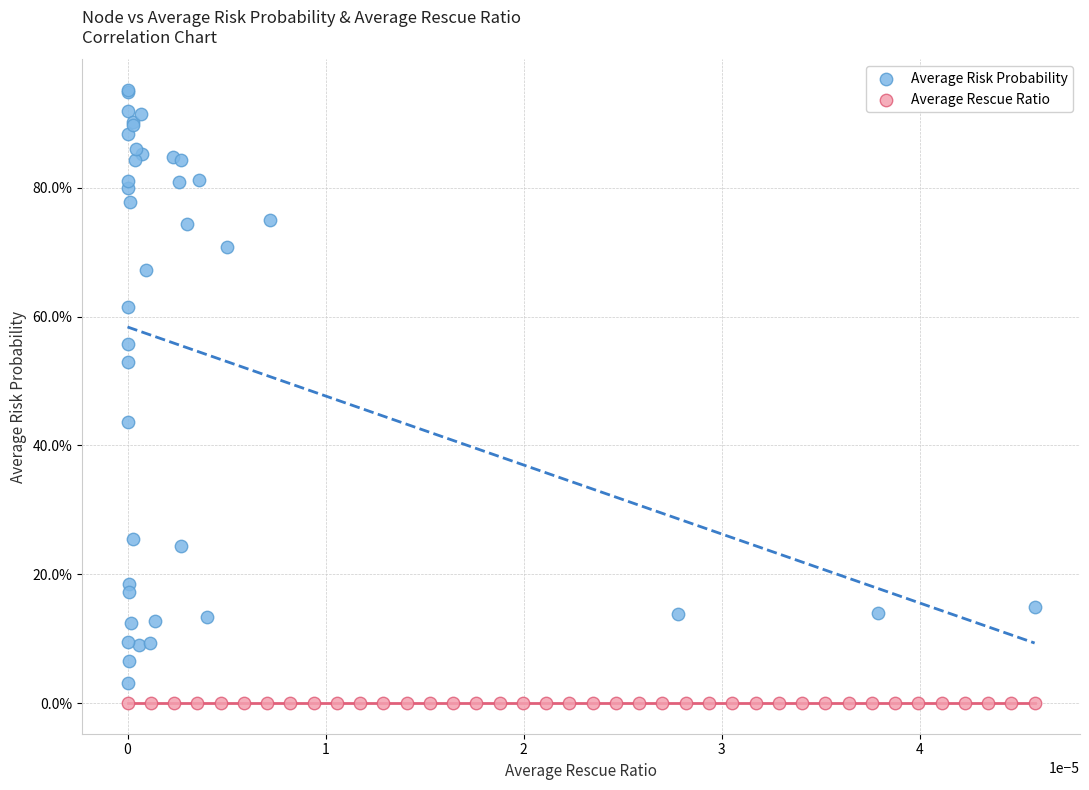

Which series has the largest Y range (max minus min)?

Average Risk Probability